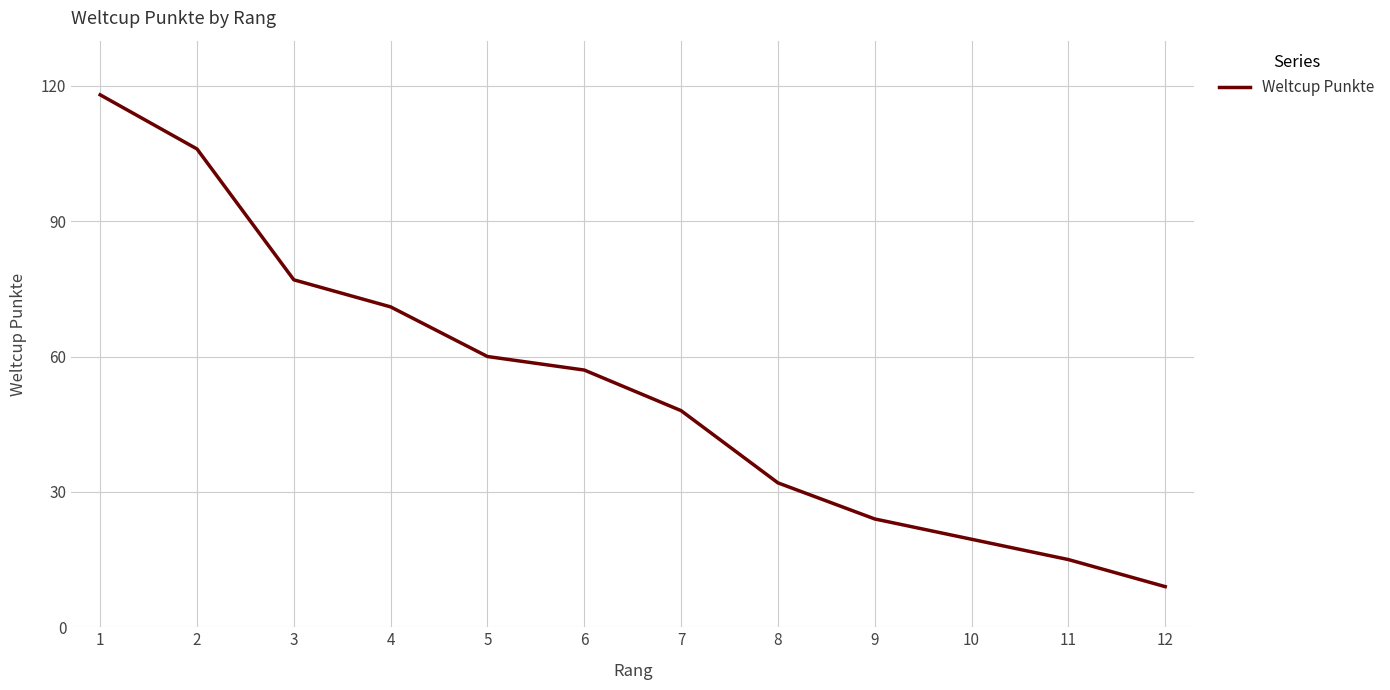

What is the difference between the second highest and second lowest values?

91